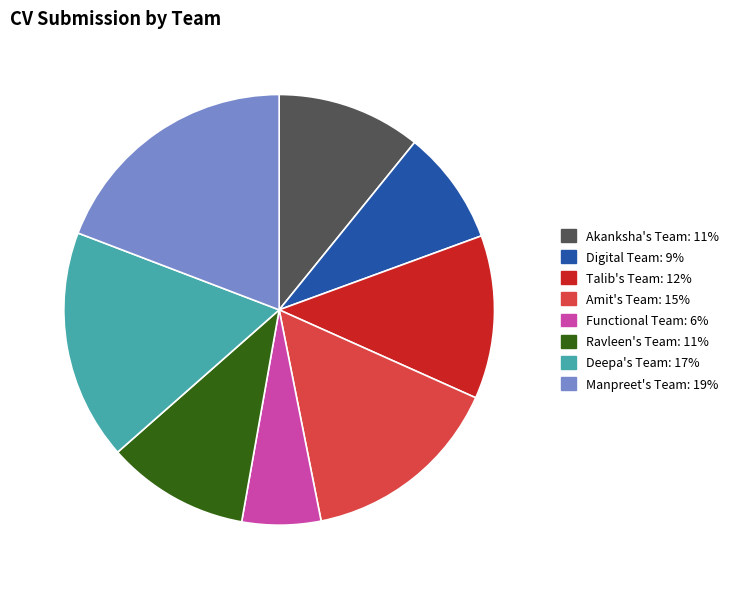

The Digital Team slice represents 18% of the pie. True or false?

False